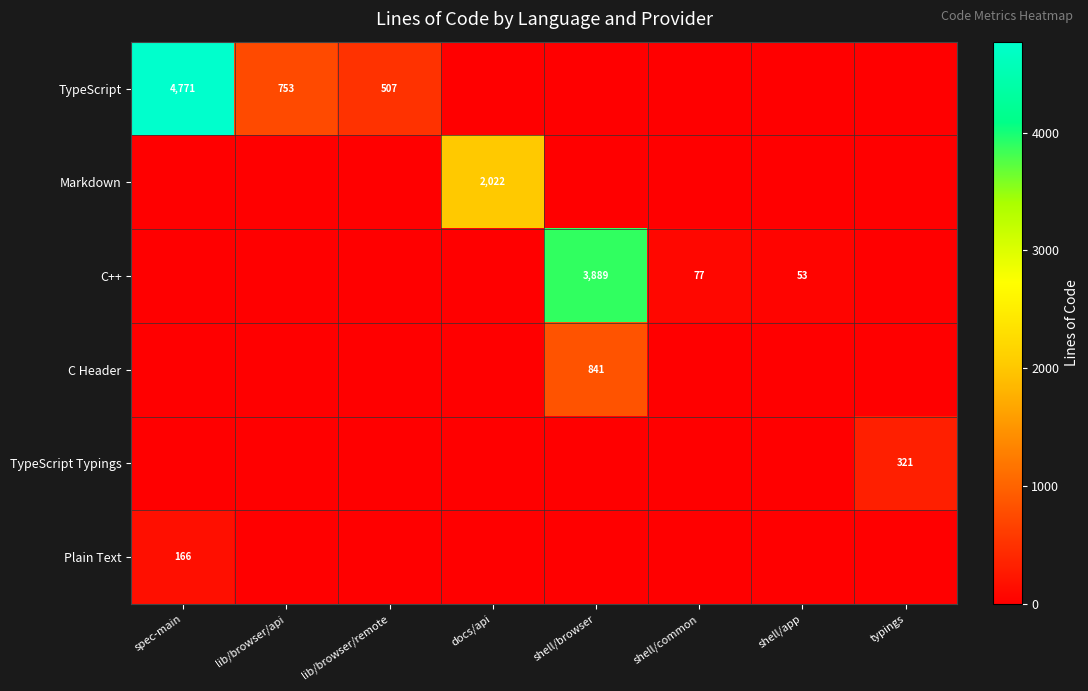

What is the sum of the C++ values at shell/common and shell/browser?

3966